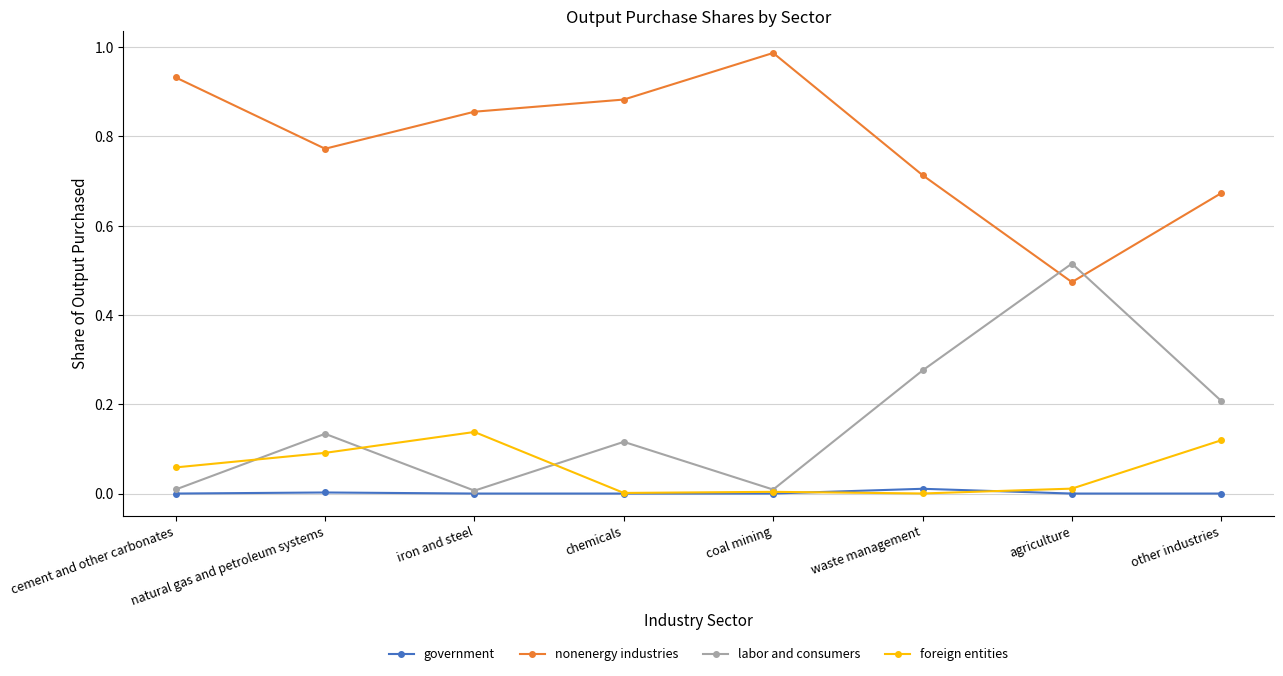

Which category has the lowest value in the nonenergy industries series?

agriculture